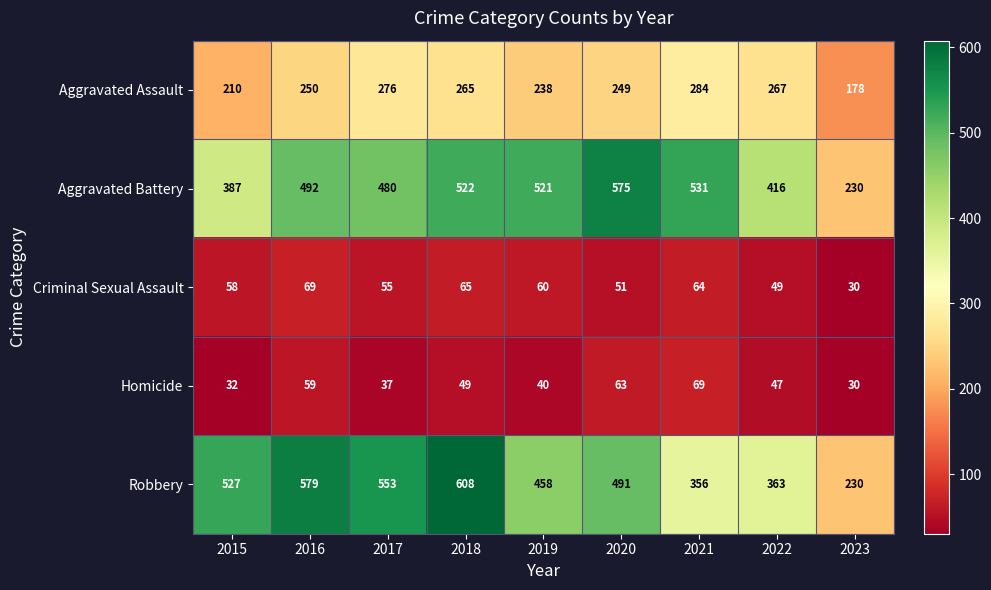

Which category has the lowest value in the Homicide series?

2023